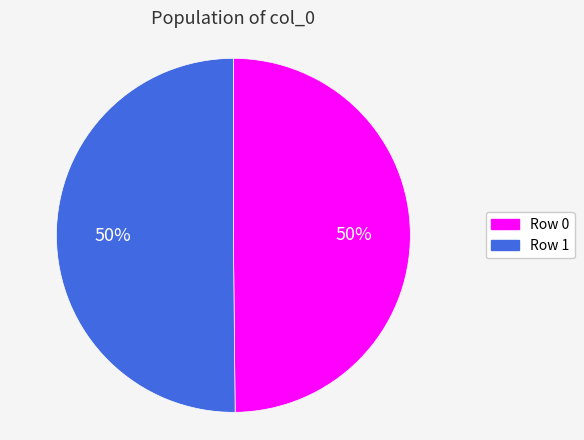

To the nearest percent, what is the average slice percentage?

50%